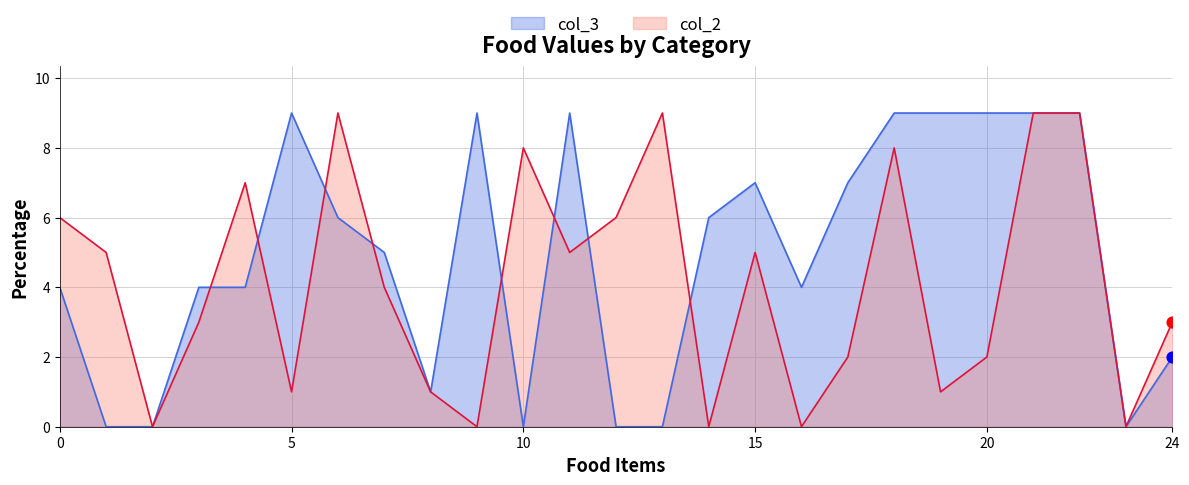

What are all the series names shown in the legend?

col_3, col_2